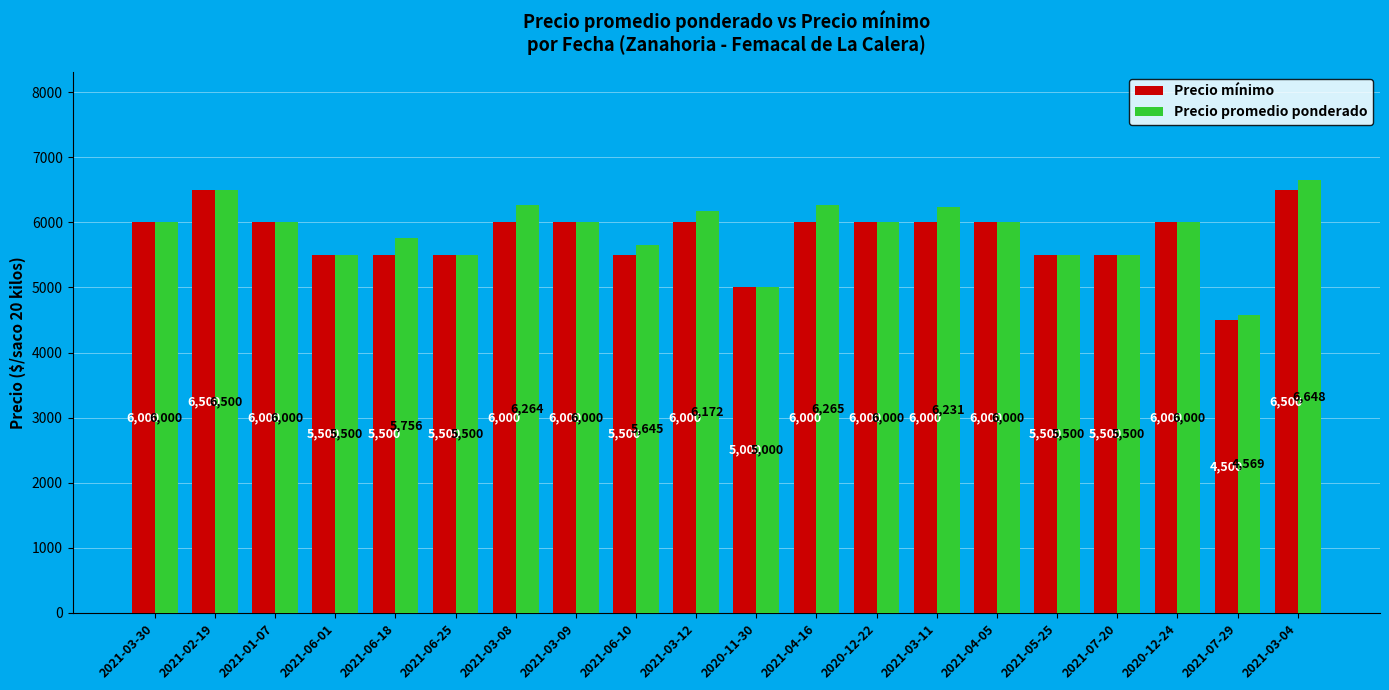

Reading left to right, what are all the values shown in this chart?

Precio mínimo: 2021-03-30=6000	2021-02-19=6500	2021-01-07=6000	2021-06-01=5500	2021-06-18=5500	2021-06-25=5500	2021-03-08=6000	2021-03-09=6000	2021-06-10=5500	2021-03-12=6000	2020-11-30=5000	2021-04-16=6000	2020-12-22=6000	2021-03-11=6000	2021-04-05=6000	2021-05-25=5500	2021-07-20=5500	2020-12-24=6000	2021-07-29=4500	2021-03-04=6500
Precio promedio ponderado: 2021-03-30=6000	2021-02-19=6500	2021-01-07=6000	2021-06-01=5500	2021-06-18=5756	2021-06-25=5500	2021-03-08=6264	2021-03-09=6000	2021-06-10=5645	2021-03-12=6172	2020-11-30=5000	2021-04-16=6265	2020-12-22=6000	2021-03-11=6231	2021-04-05=6000	2021-05-25=5500	2021-07-20=5500	2020-12-24=6000	2021-07-29=4569	2021-03-04=6648